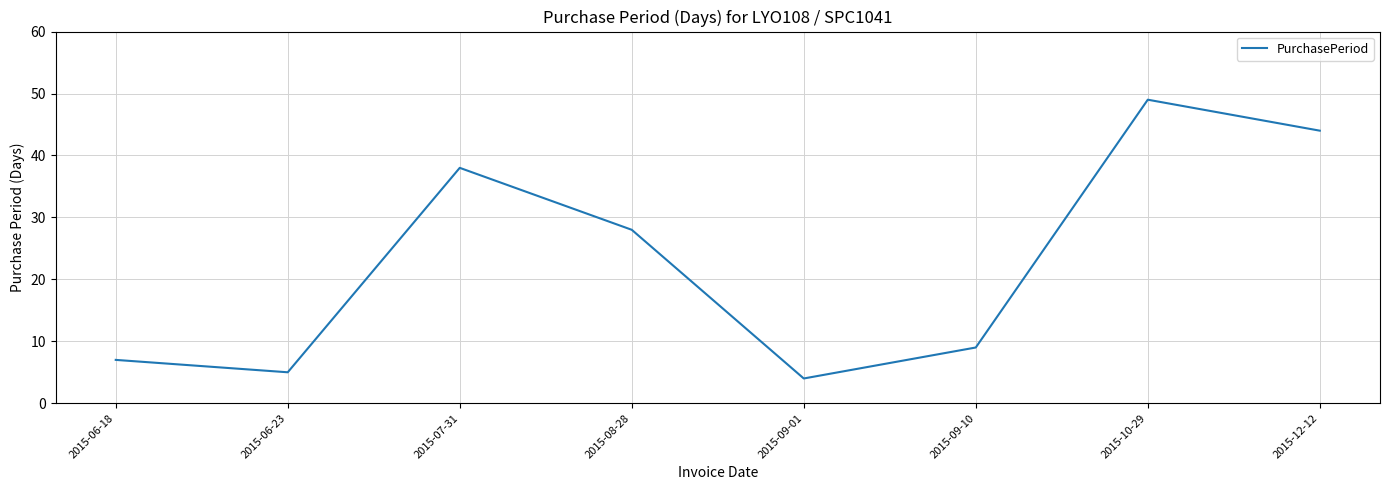

List the labels in order of value, smallest first.

2015-09-01, 2015-06-23, 2015-06-18, 2015-09-10, 2015-08-28, 2015-07-31, 2015-12-12, 2015-10-29